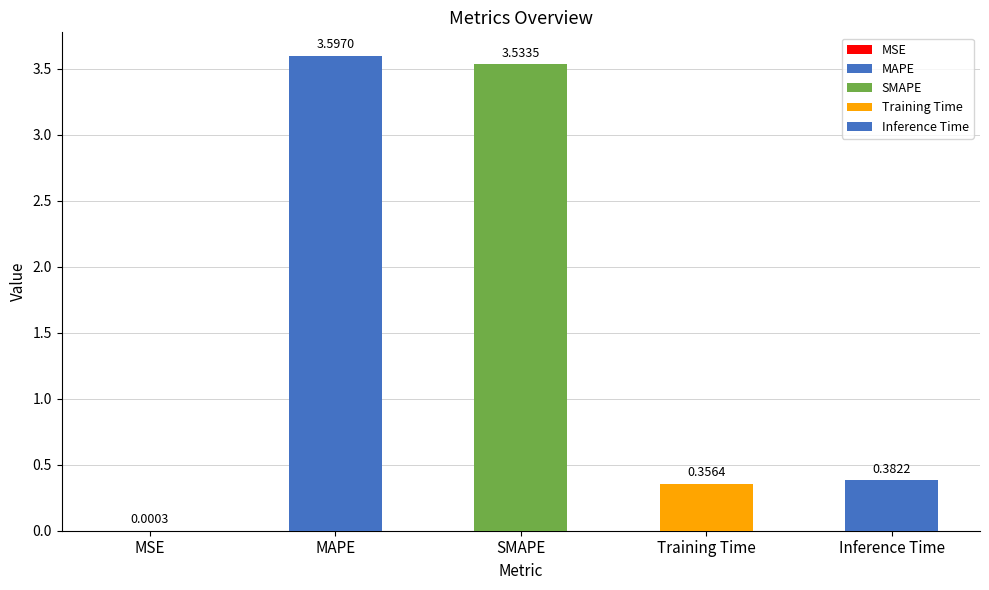

At which category does the chart reach its peak across all series?

MAPE